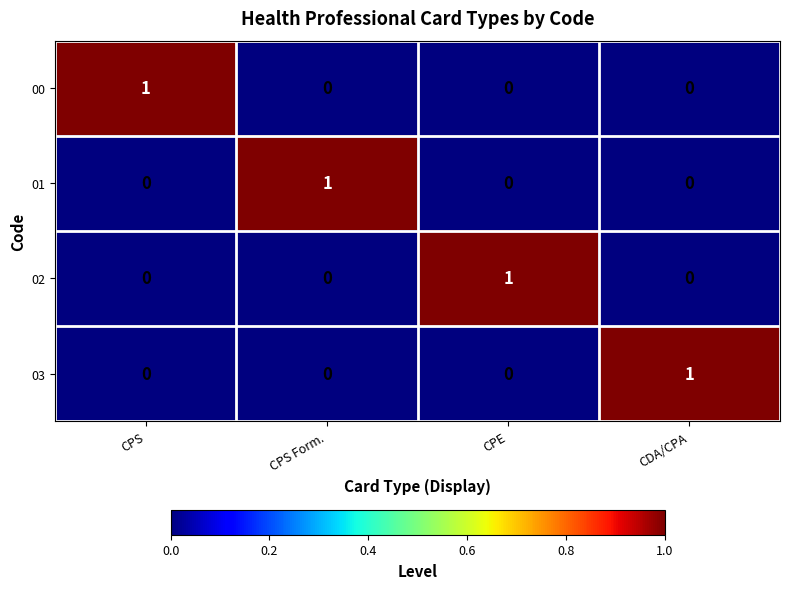

At how many categories does at least one series exceed 0?

4